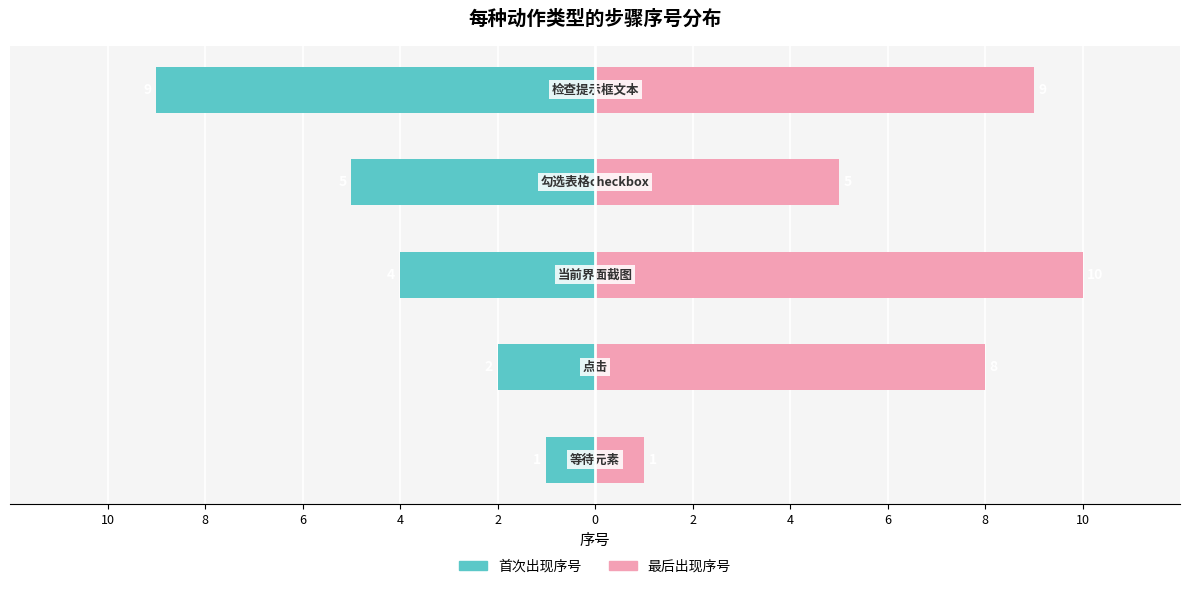

Does the chart contain stacked bars?

No